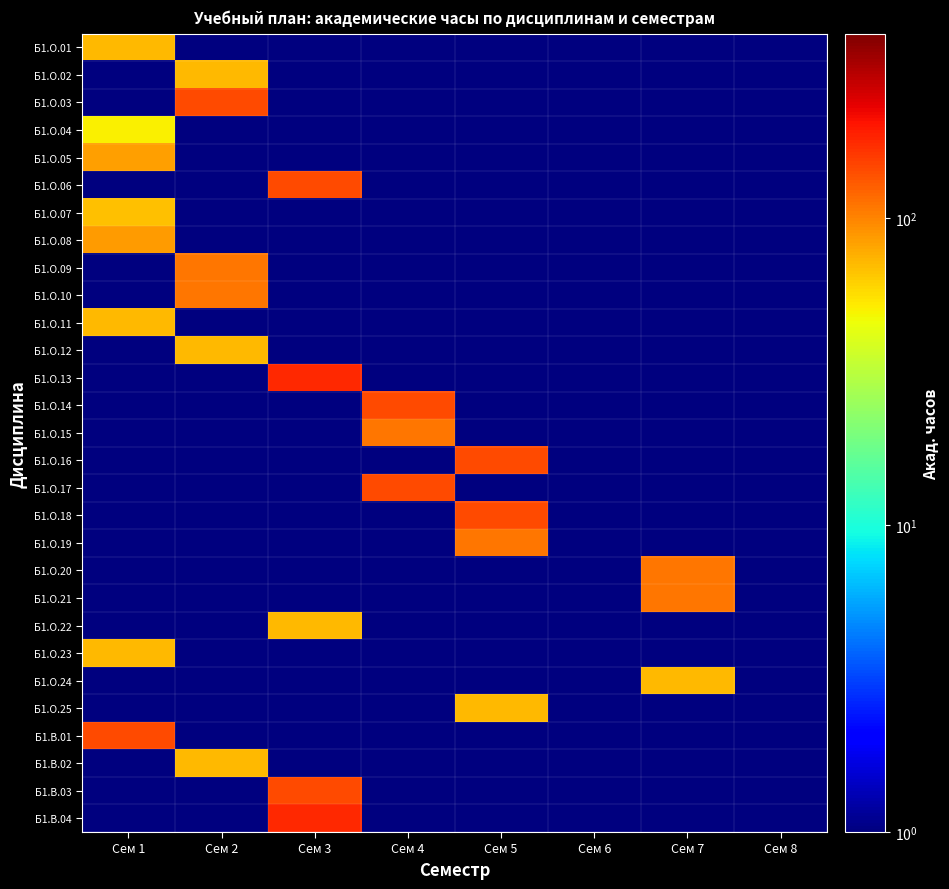

Rank the series by their maximum value, from lowest to highest.

Б1.О.04, Б1.О.07, Б1.О.01, Б1.О.02, Б1.О.11, Б1.О.12, Б1.О.22, Б1.О.23, Б1.О.24, Б1.О.25, Б1.В.02, Б1.О.05, Б1.О.08, Б1.О.09, Б1.О.10, Б1.О.15, Б1.О.19, Б1.О.20, Б1.О.21, Б1.О.03, Б1.О.06, Б1.О.14, Б1.О.16, Б1.О.17, Б1.О.18, Б1.В.01, Б1.В.03, Б1.О.13, Б1.В.04